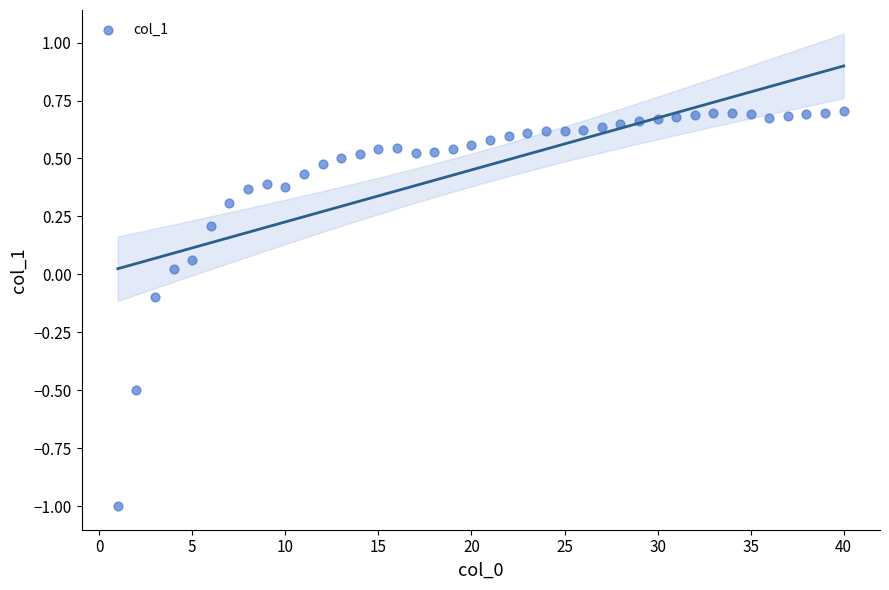

What is the range of X values (max minus min)?

39.0